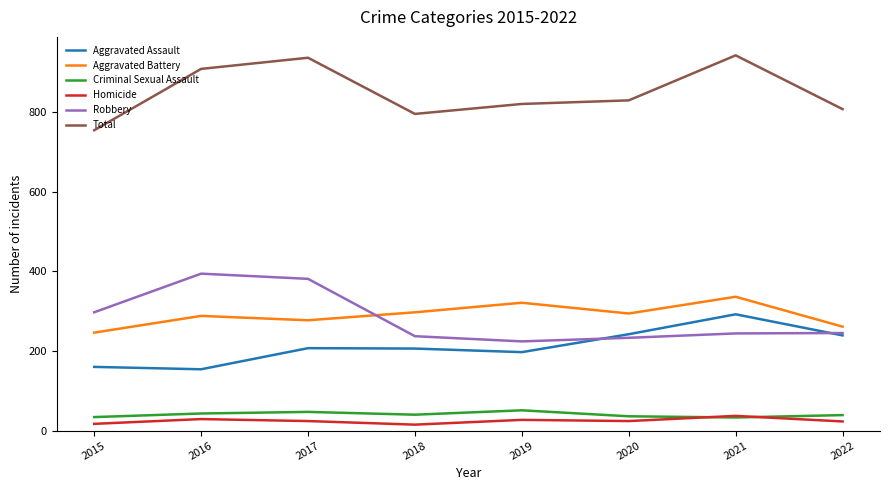

True or false: Homicide and Aggravated Battery cross at least once.

False